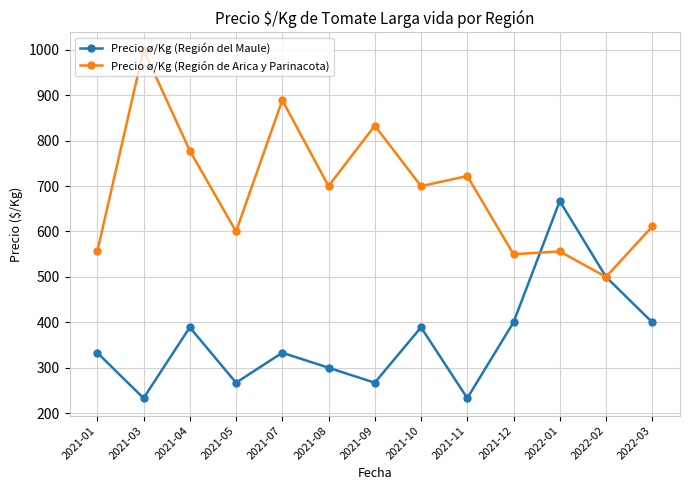

Which series has the widest spread of values?

Precio ø/Kg (Región de Arica y Parinacota)